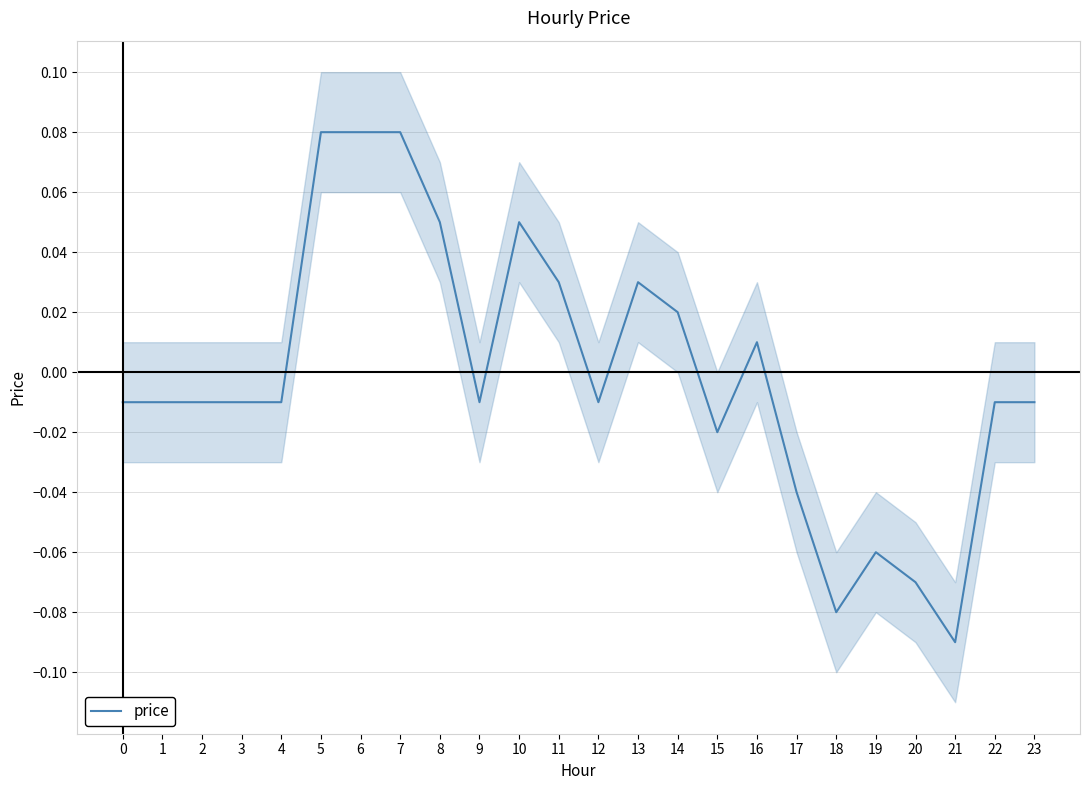

At which category does the chart reach its minimum across all series?

21